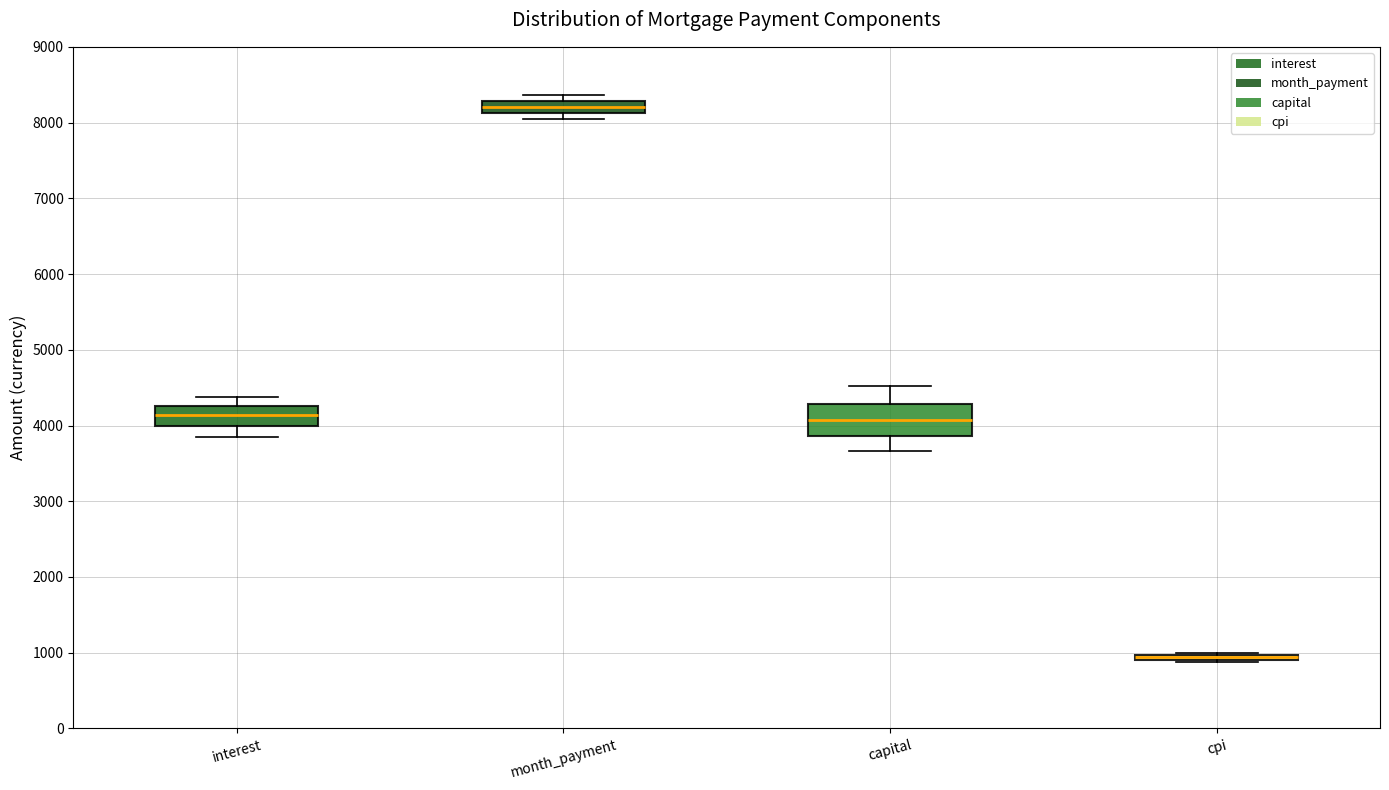

Which box is the tallest, from its lower edge to its upper edge?

capital